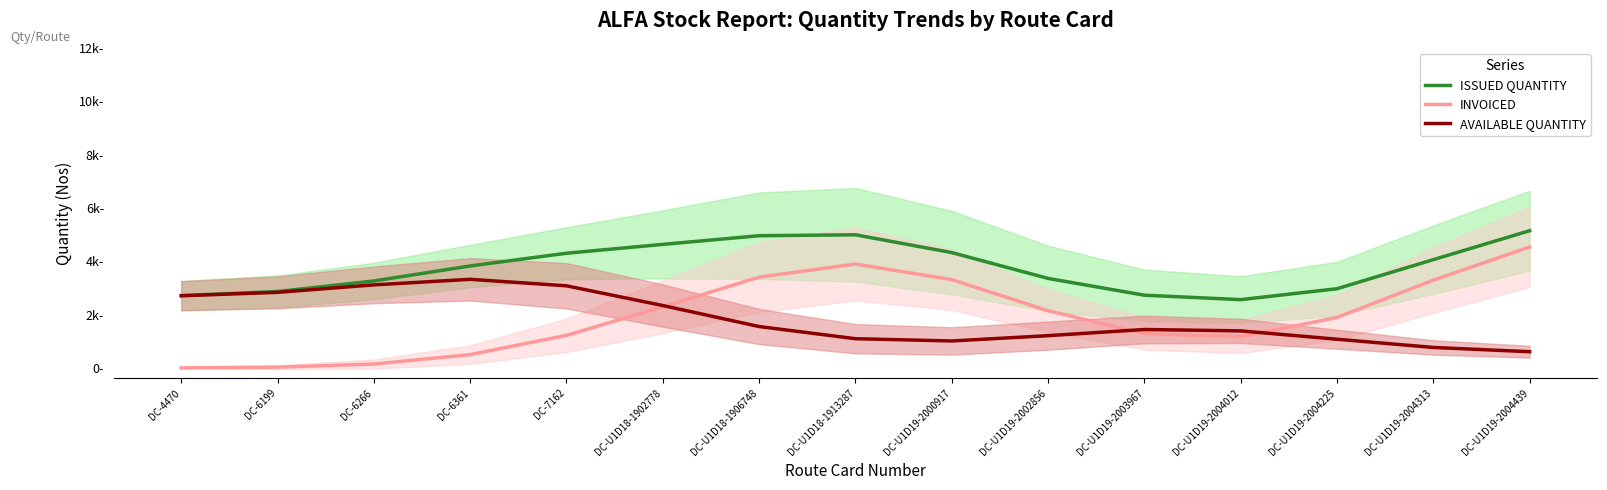

Is this an area chart (filled region under the line)?

No